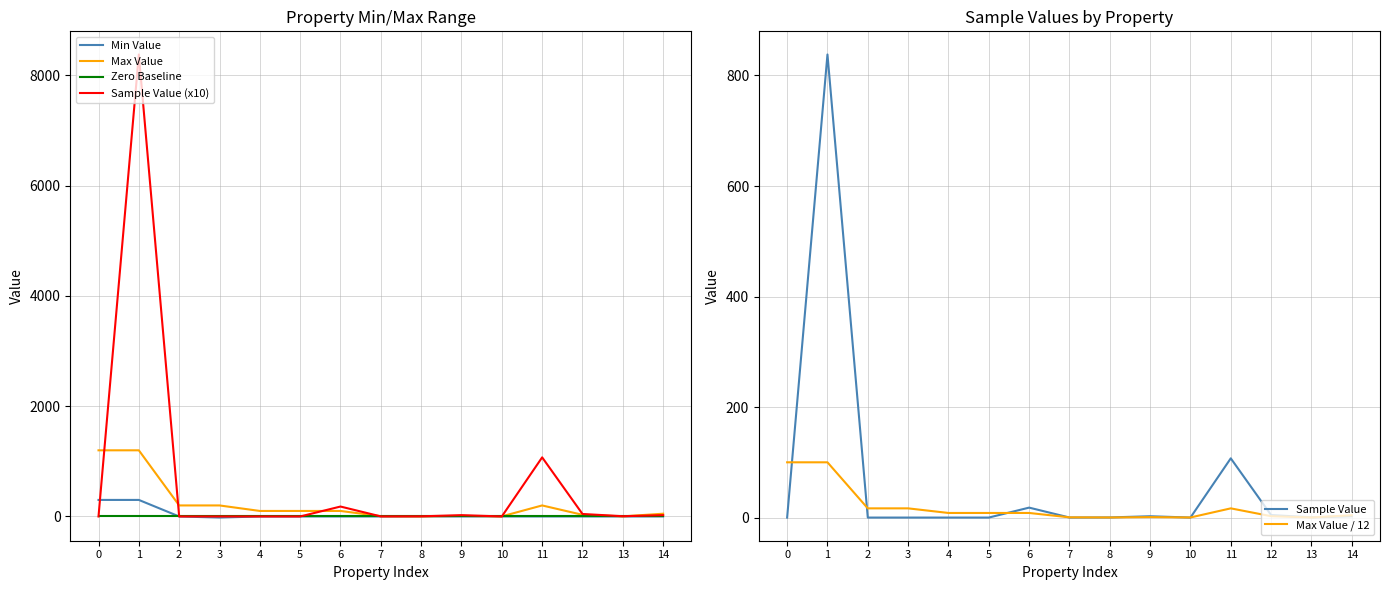

What is the average value of the Sample Value series?

64.9